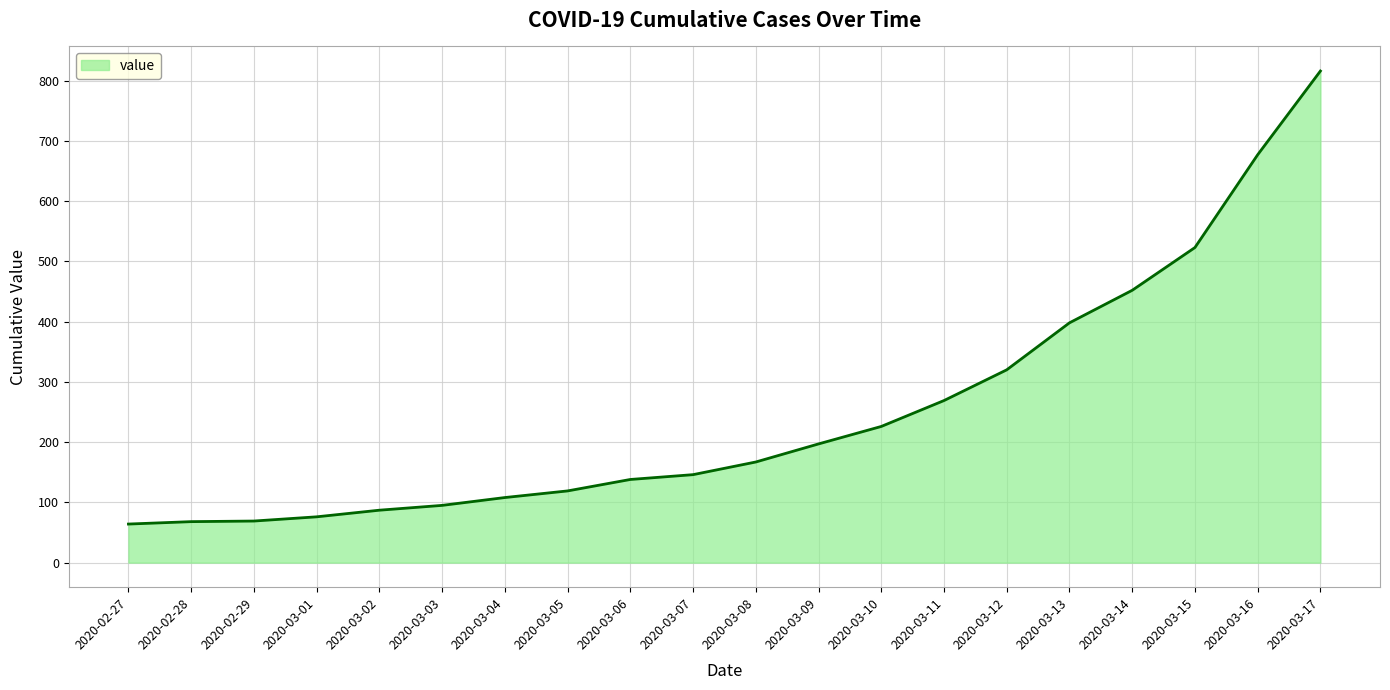

Where is the data nearest to the value 440?

2020-03-14